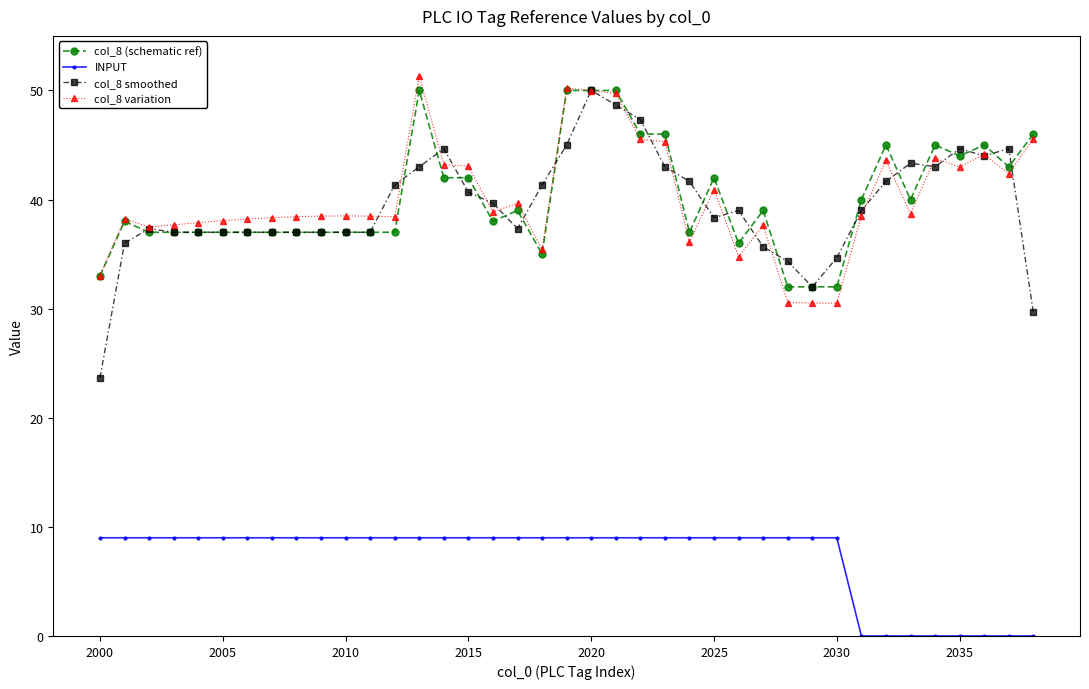

Does the chart have visible grid lines?

No